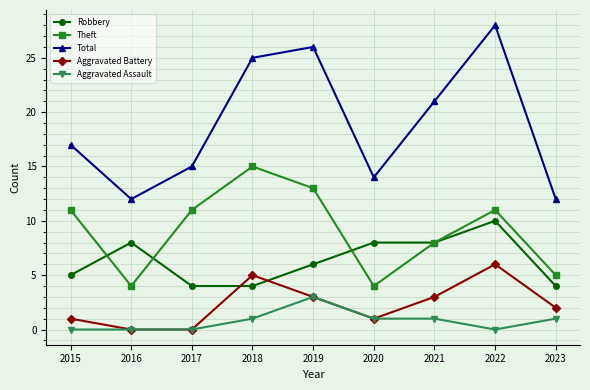

Which series has the largest total across all categories?

Total